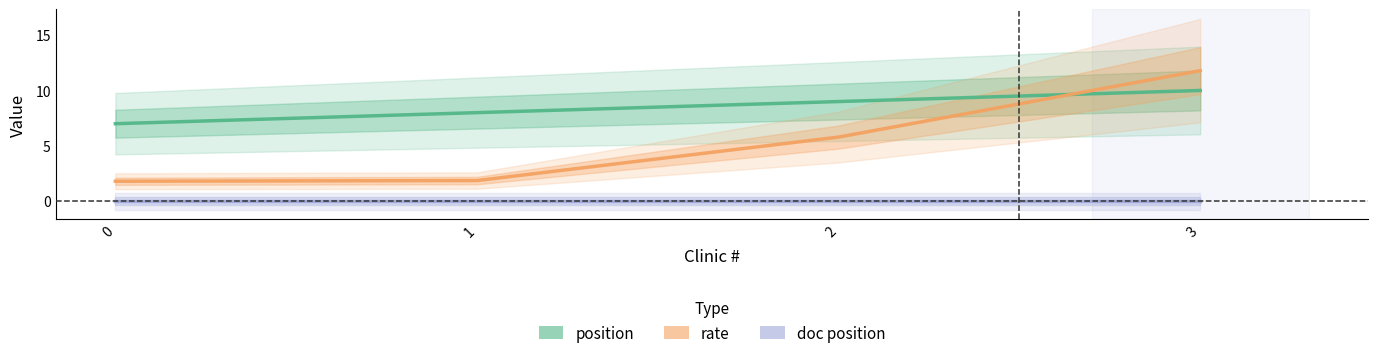

What are all the series names shown in the legend?

position, rate, doc position